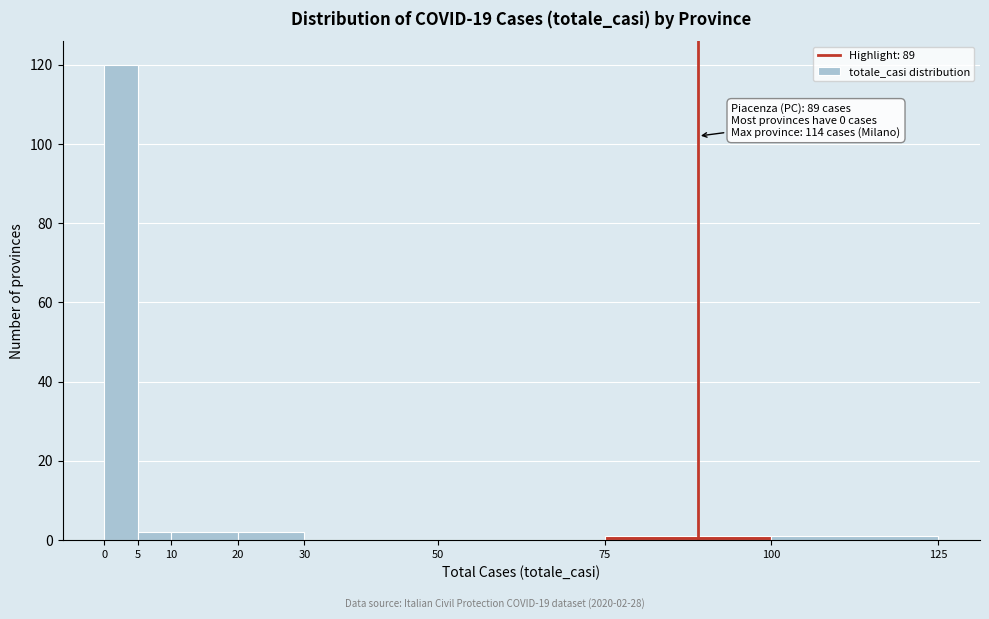

Over which range of the x-axis is the bar tallest?

0 to 5